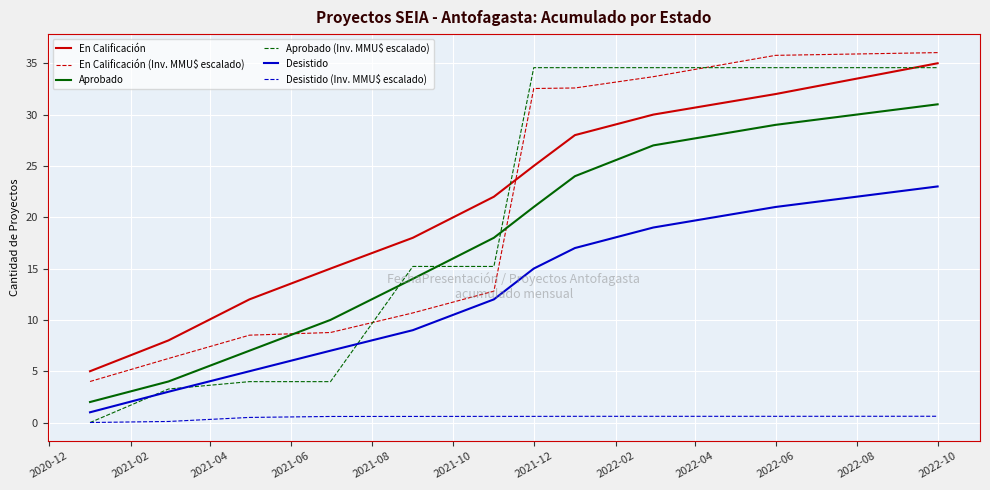

Which series has the widest spread of values?

Aprobado (Inv. MMU$ escalado)